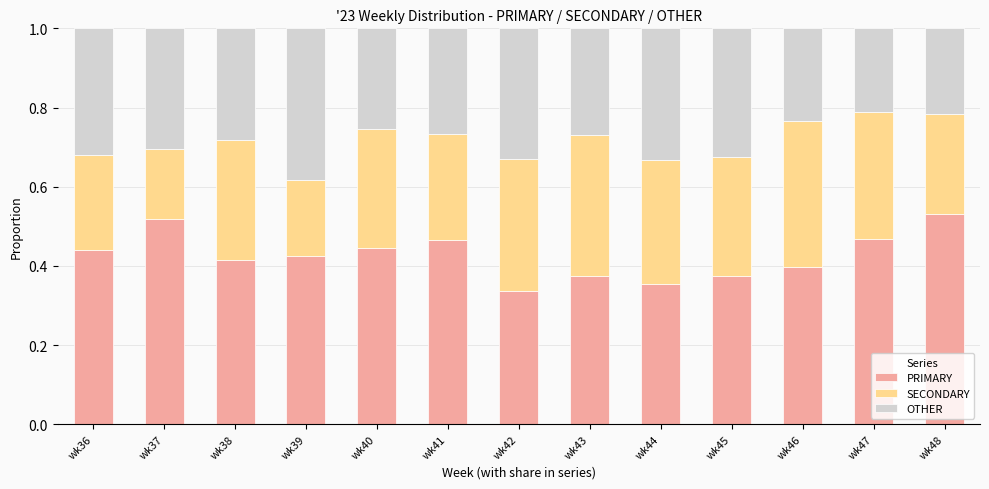

What is the total value across all series at wk48?

1.0